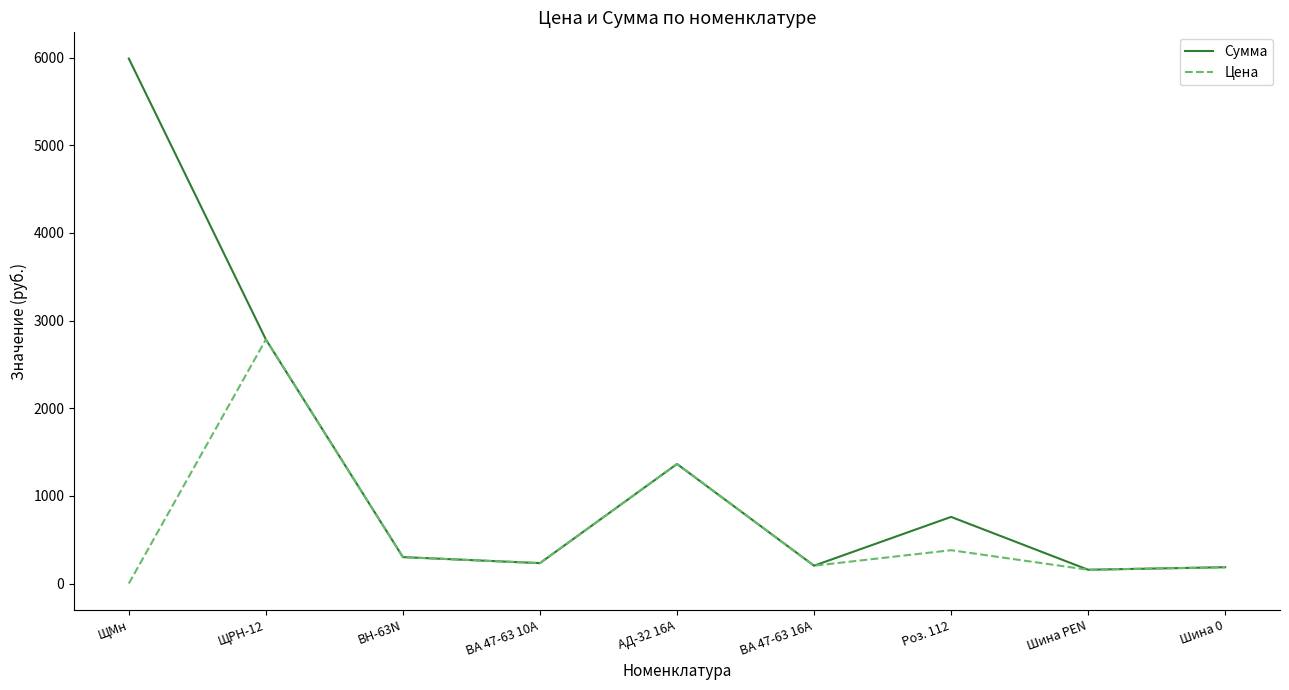

What is the lowest value of the Сумма series?

157.2